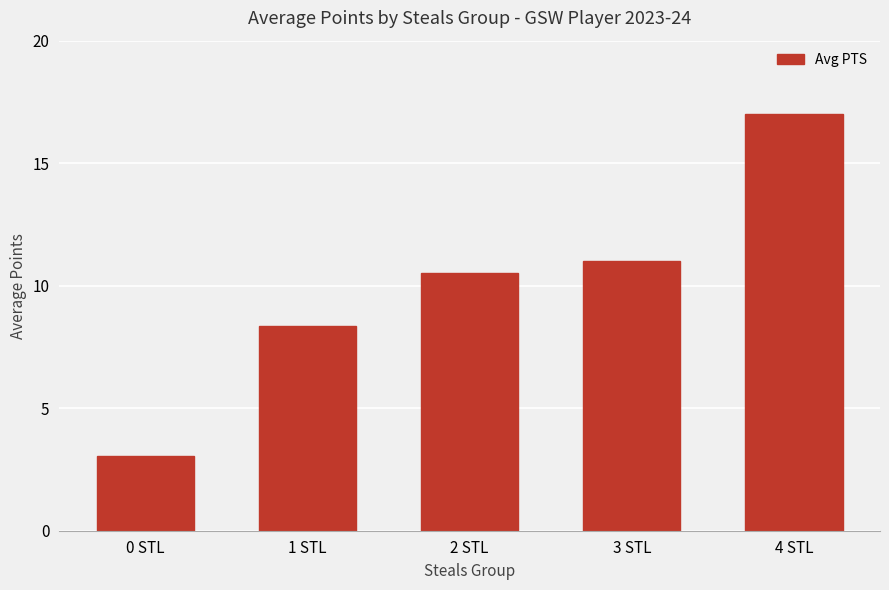

What is the sum of all values?

49.9